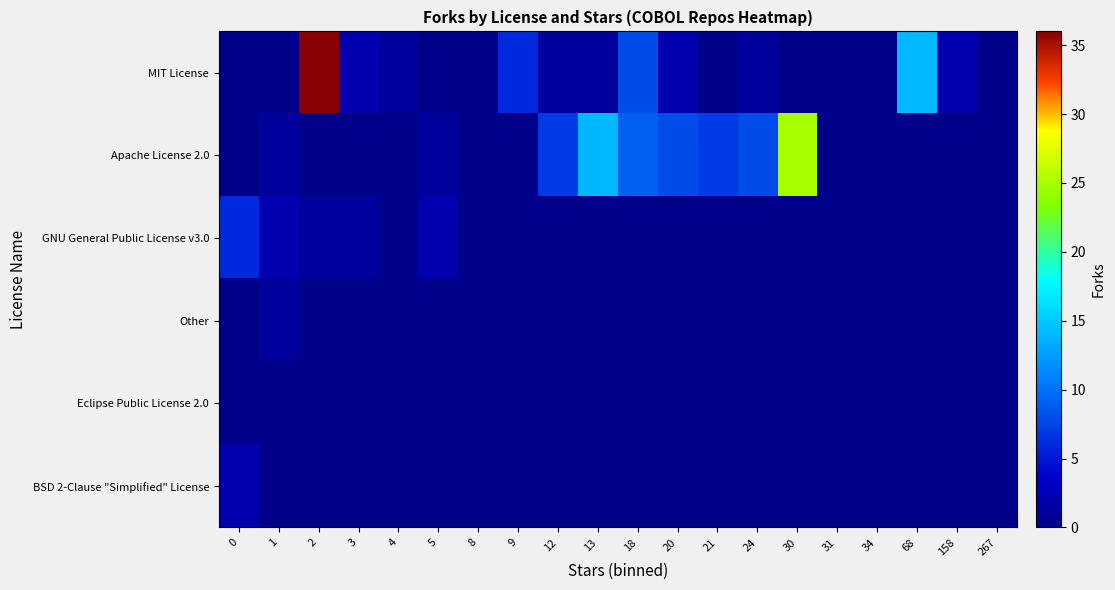

Count the number of data series in this chart.

6